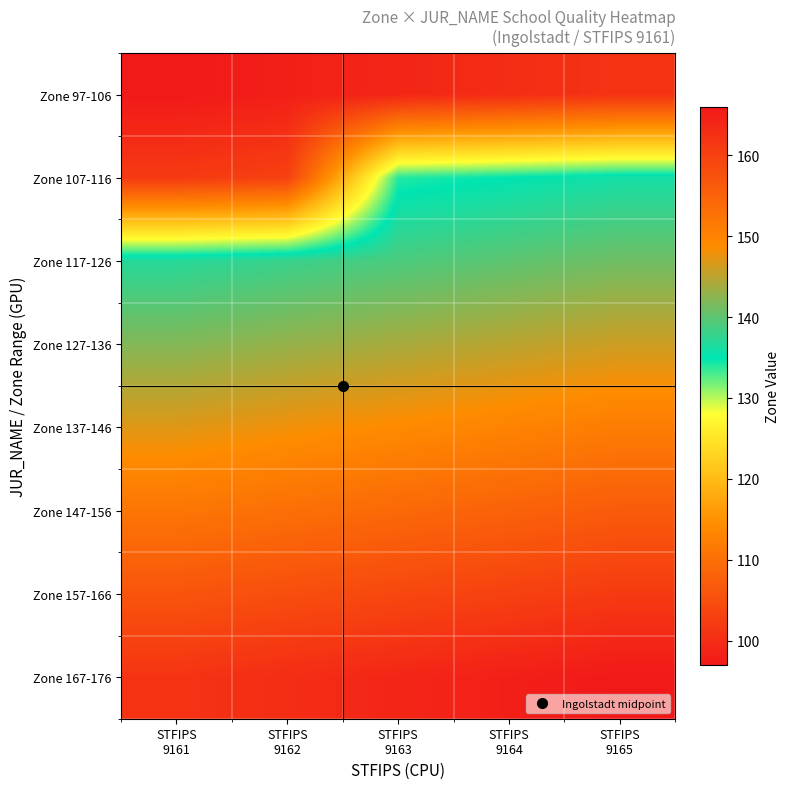

What is the greatest value displayed?

166